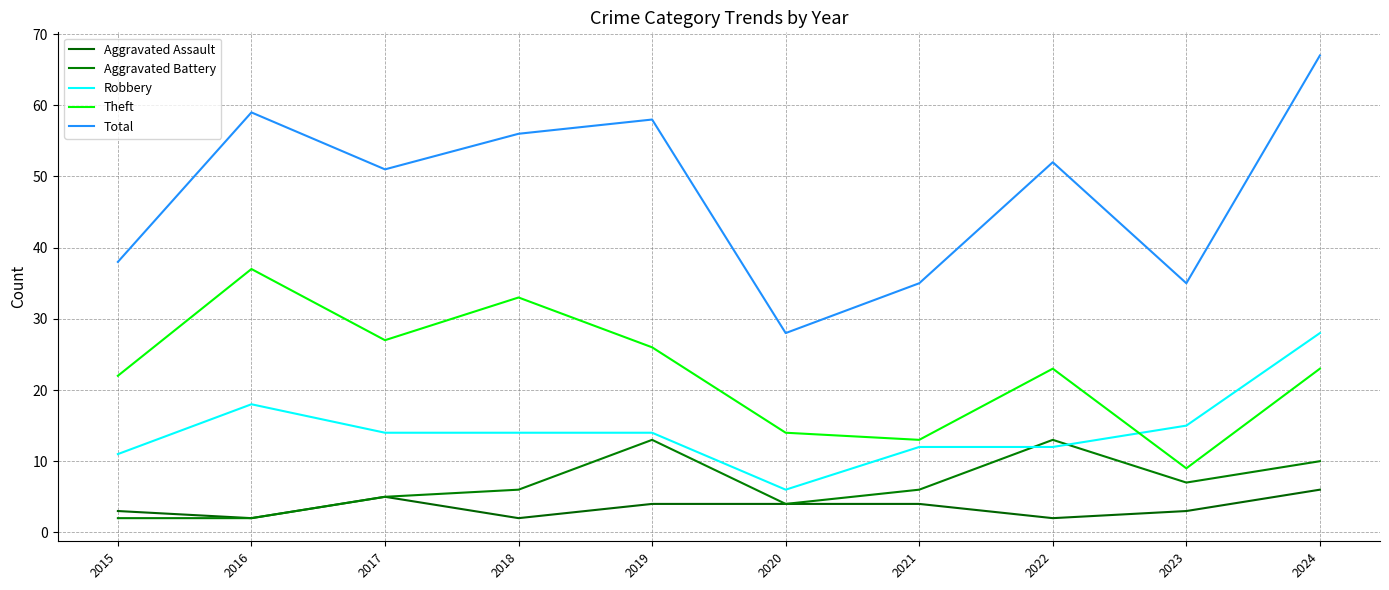

Where is the first local maximum for Aggravated Assault?

2017